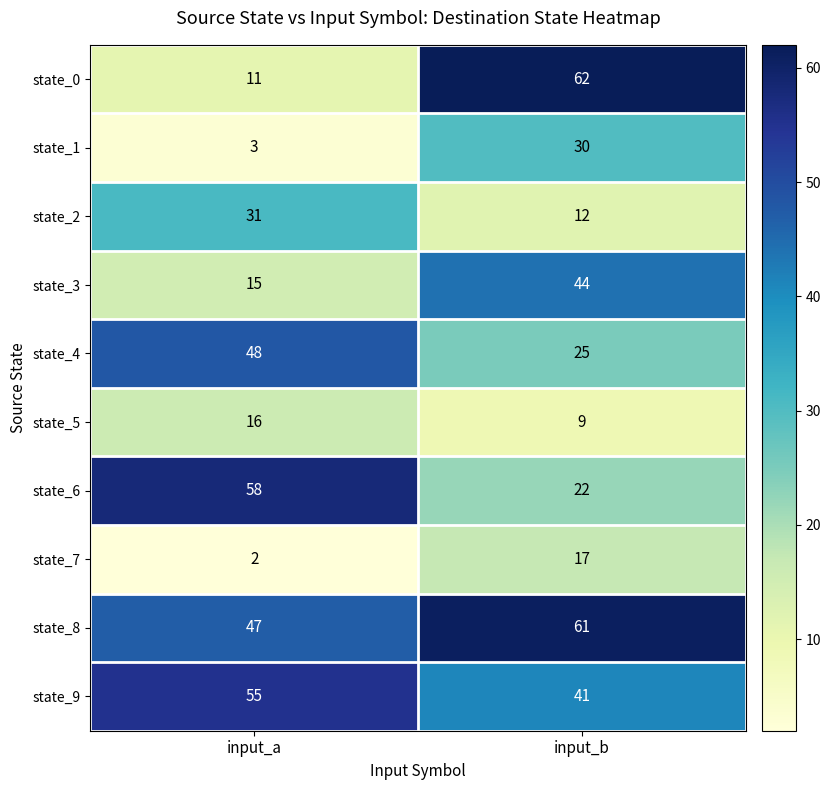

What is the difference between the maximum and minimum values in the state_1 series?

27